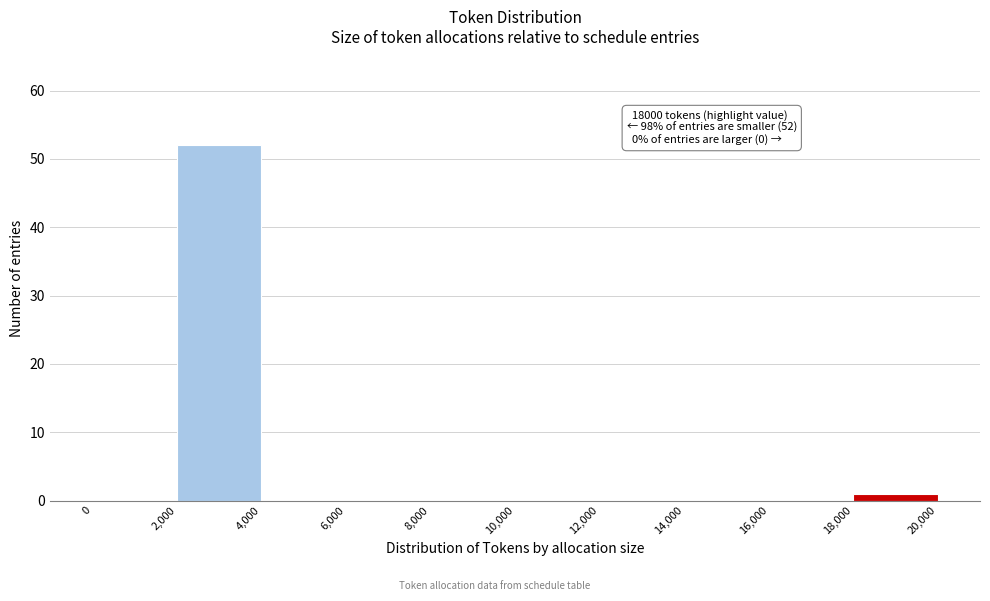

Which range on the x-axis has the tallest bar?

2,000 to 4,000